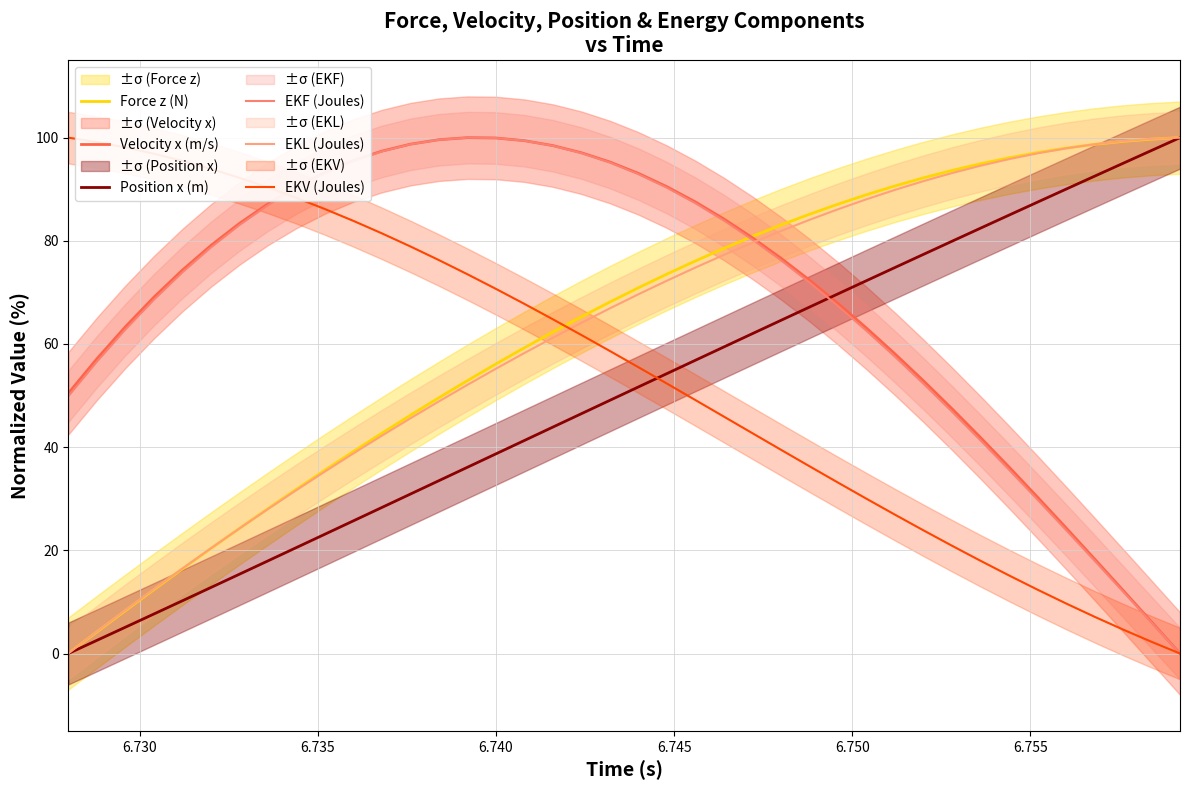

Does the chart have visible grid lines?

Yes